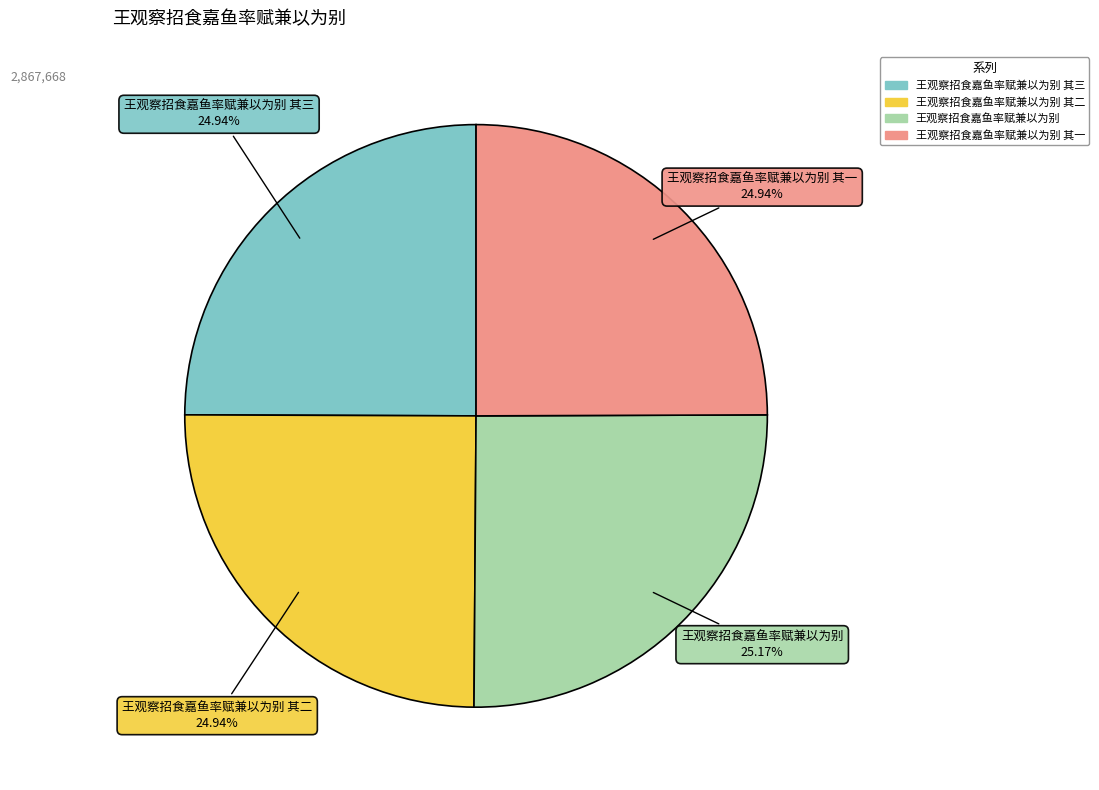

Is there any slice that represents more than half of the pie?

No